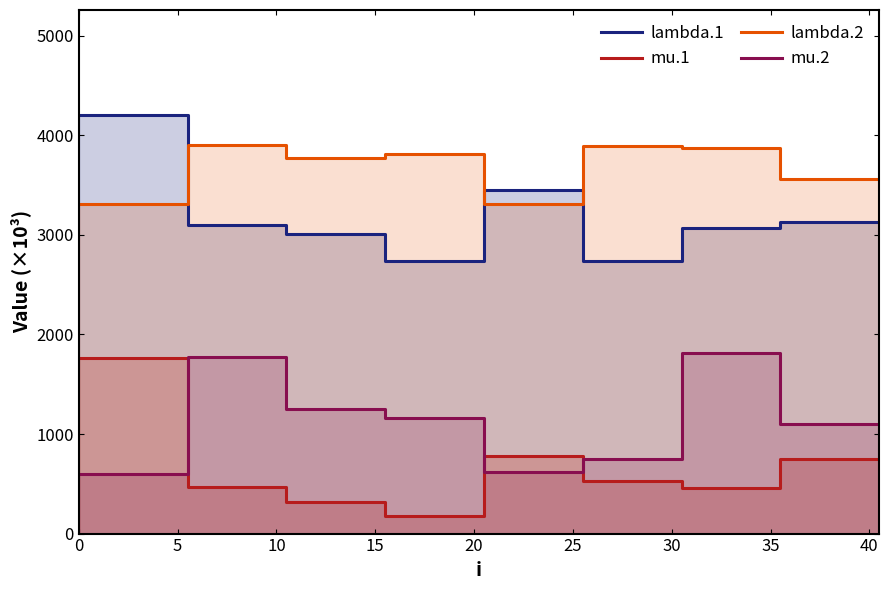

What is the greatest value displayed?

4206.7